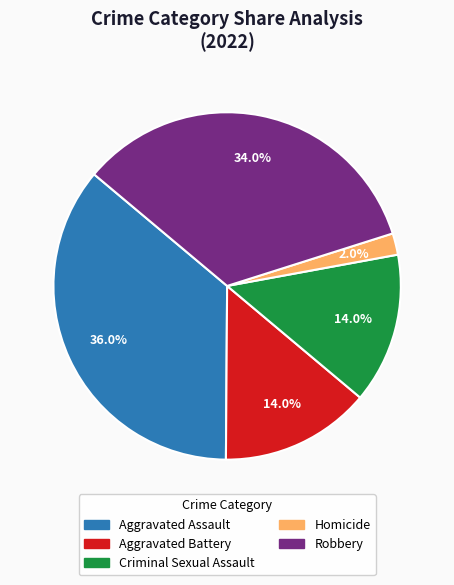

To the nearest percent, what percentage of the pie is Criminal Sexual Assault?

14%